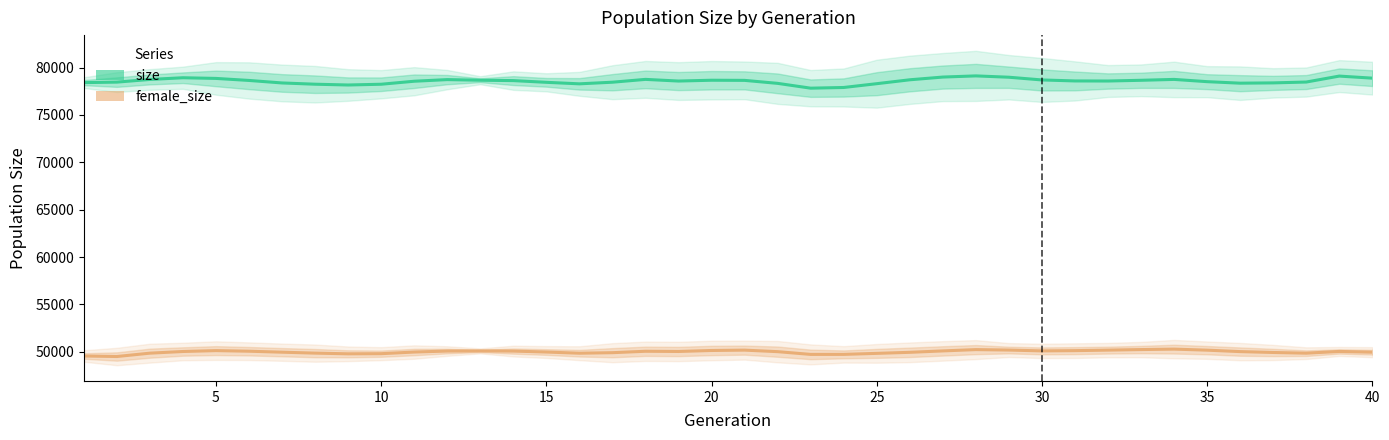

Is it true that size equals 125565.8 at 20?

False